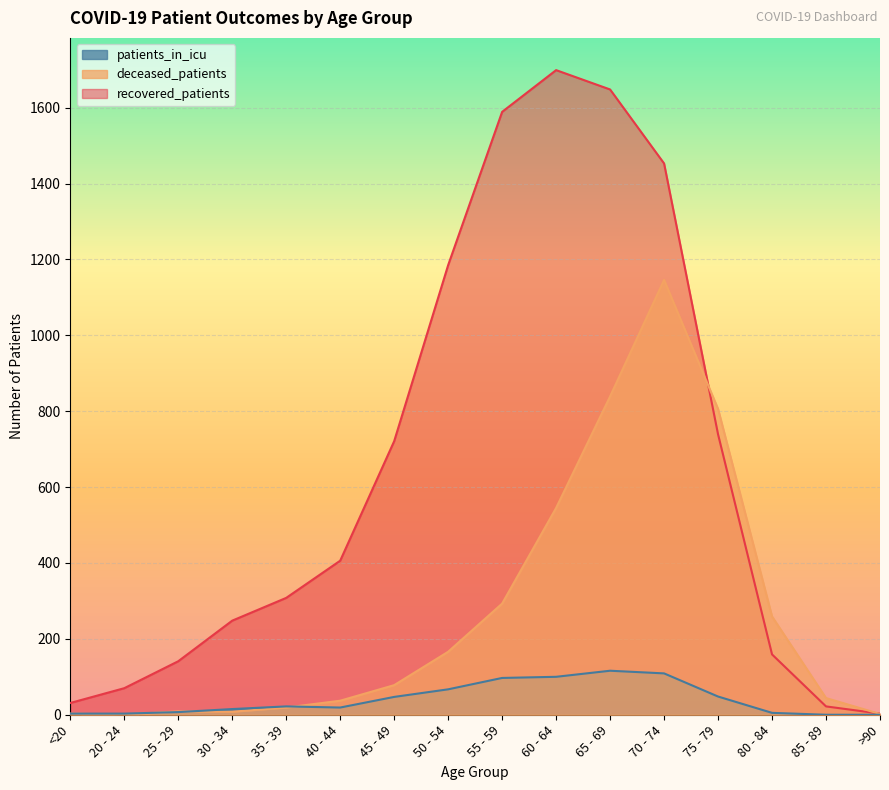

Rank the series at 55 - 59 from highest to lowest value.

recovered_patients, deceased_patients, patients_in_icu